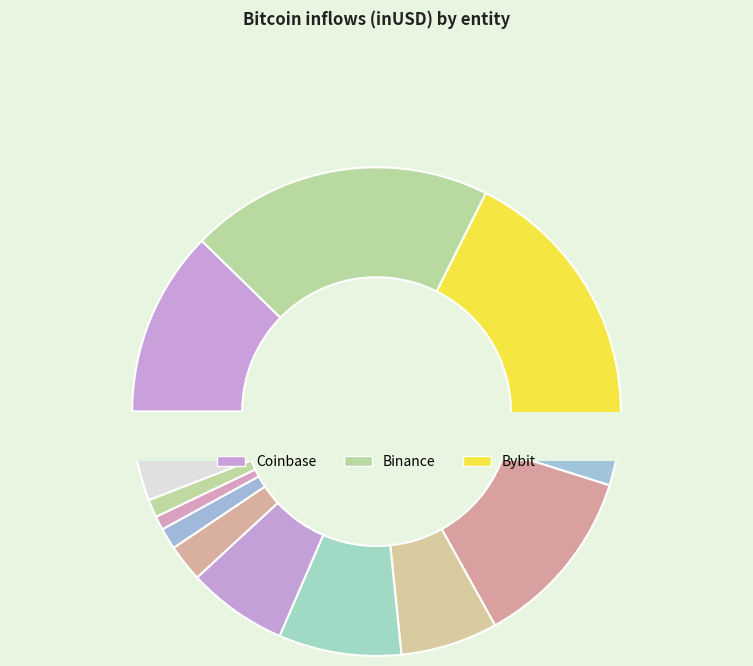

Is there a majority slice in this chart?

No